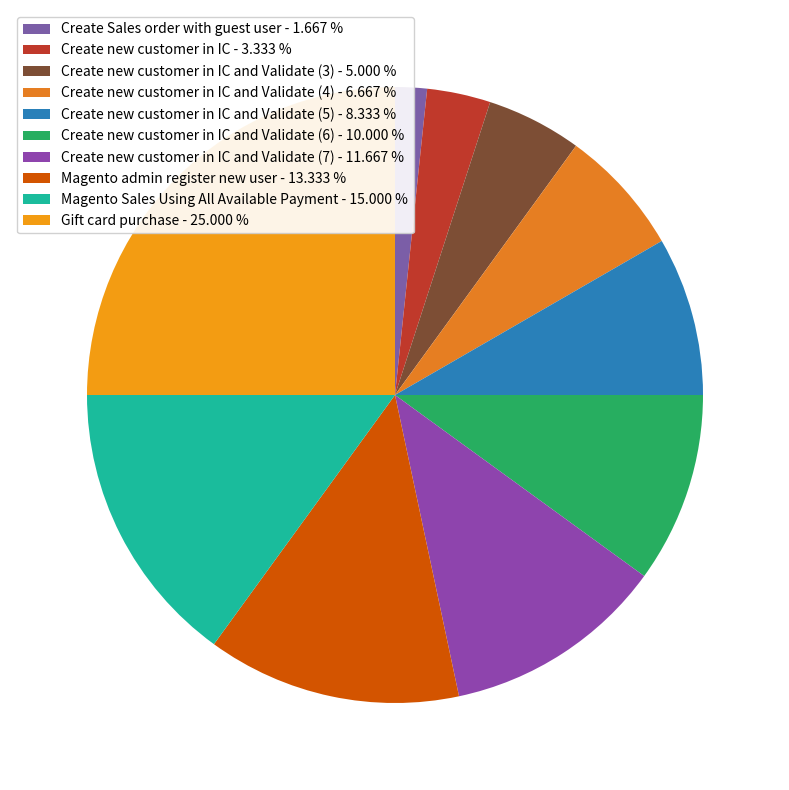

Which category has the smallest portion of the pie?

Create Sales order with guest user - 1.667 %